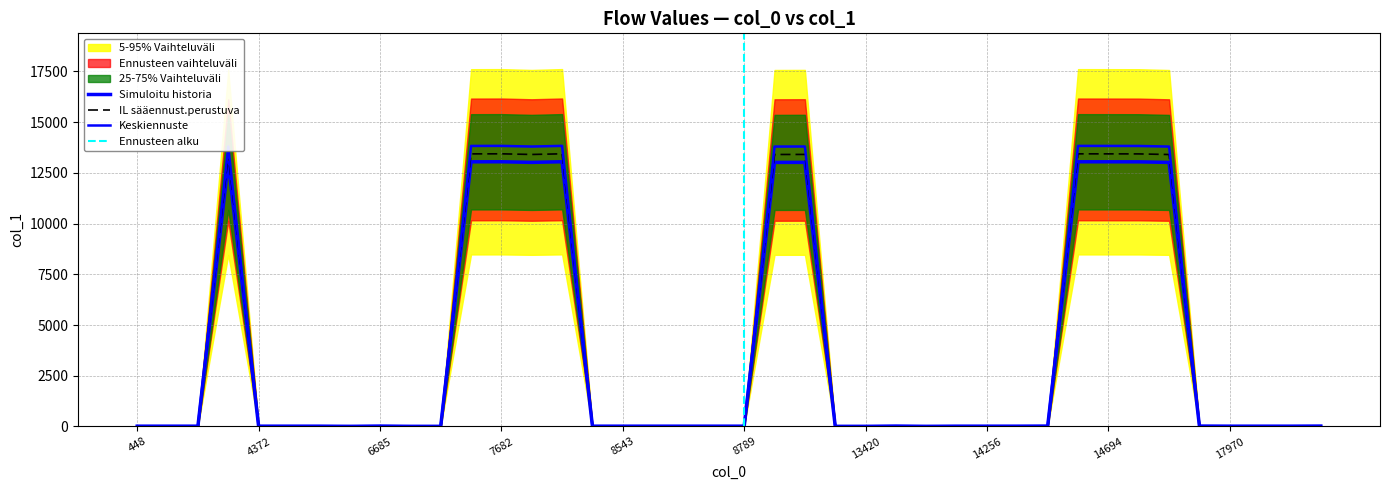

Rank the categories by value from highest to lowest.

34, 33, 32, 31, 30, 29, 4, 3, 2, 1, 0, 35, 36, 37, 38, 39, 5, 6, 7, 8, 9, 10, 11, 12, 13, 14, 15, 16, 23, 24, 25, 26, 27, 28, 17, 18, 19, 20, 21, 22